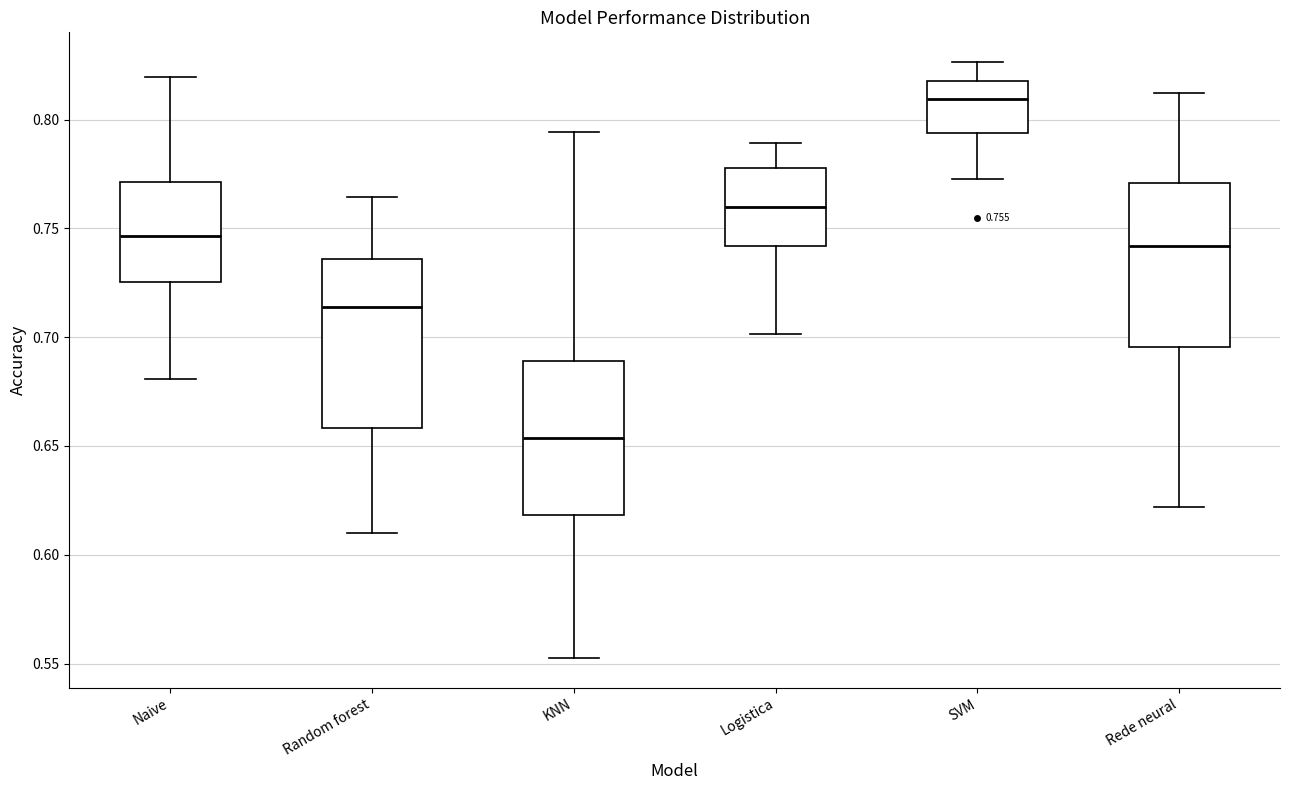

Which box has the highest median line?

SVM